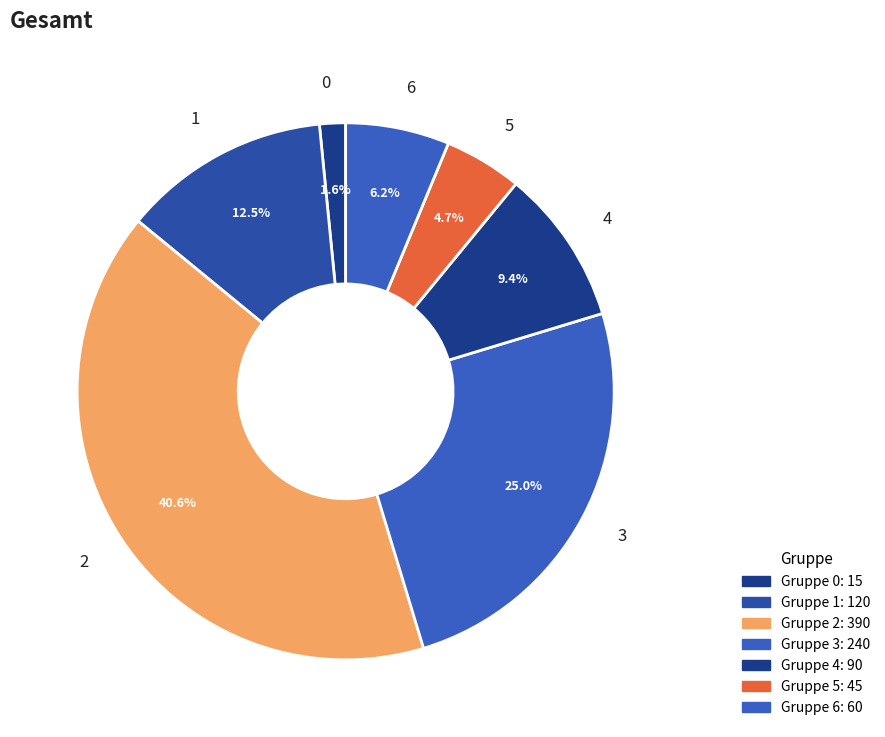

Does any single category account for the majority?

No